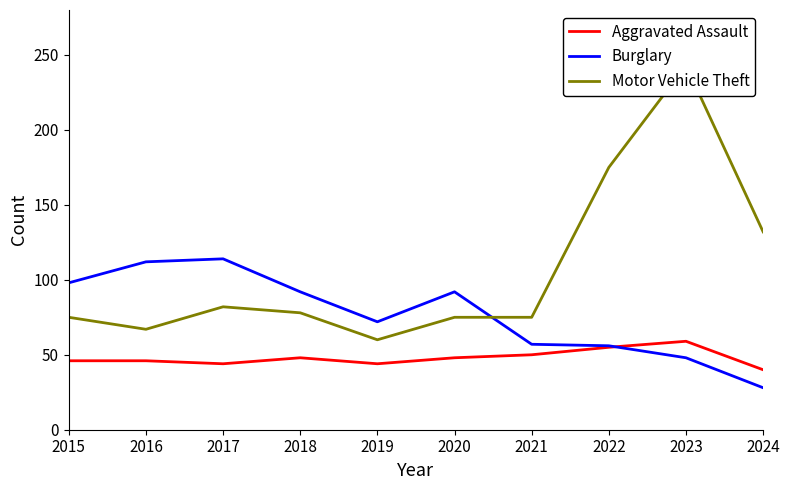

List the series in order of their overall mean, lowest first.

Aggravated Assault, Burglary, Motor Vehicle Theft